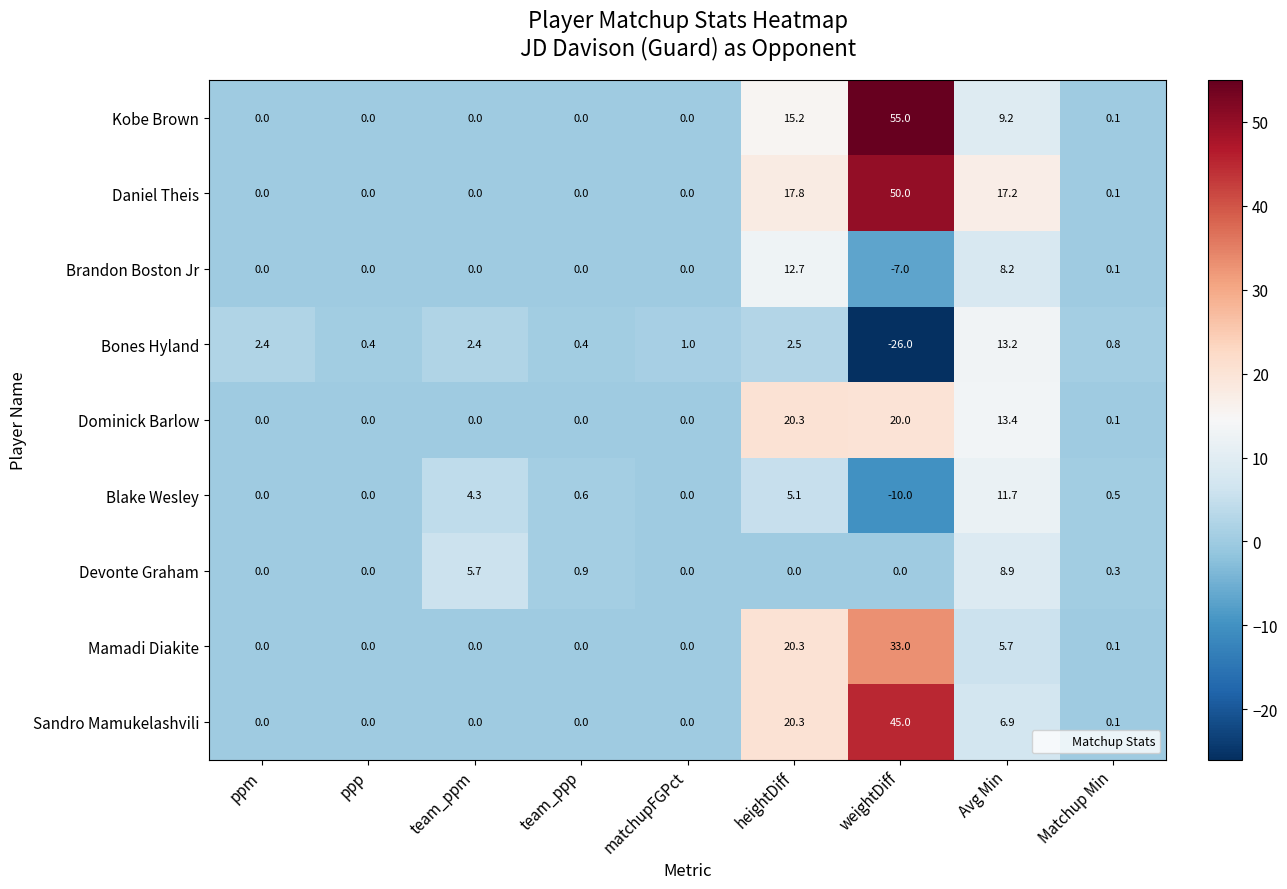

What is the average value of the Mamadi Diakite series?

6.6